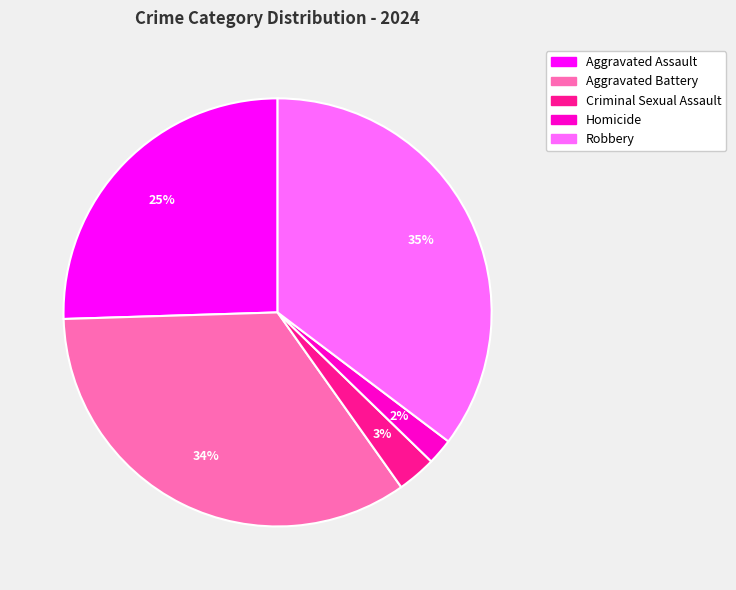

To the nearest percent, what percentage of the pie is Aggravated Battery?

34%